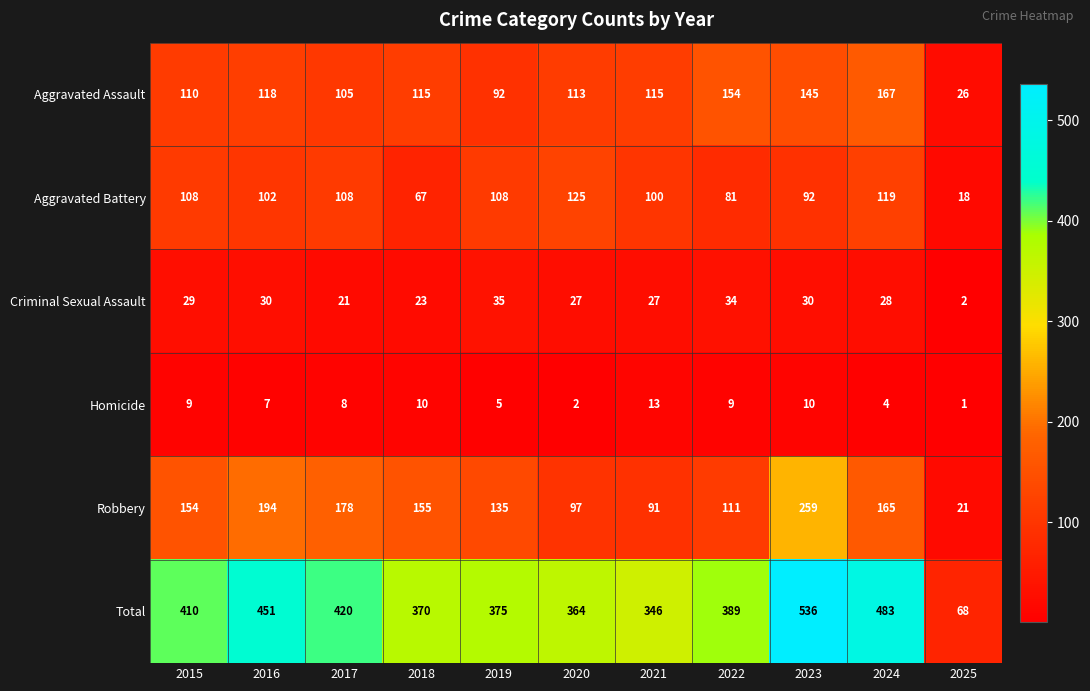

Which series has the largest total across all categories?

Total